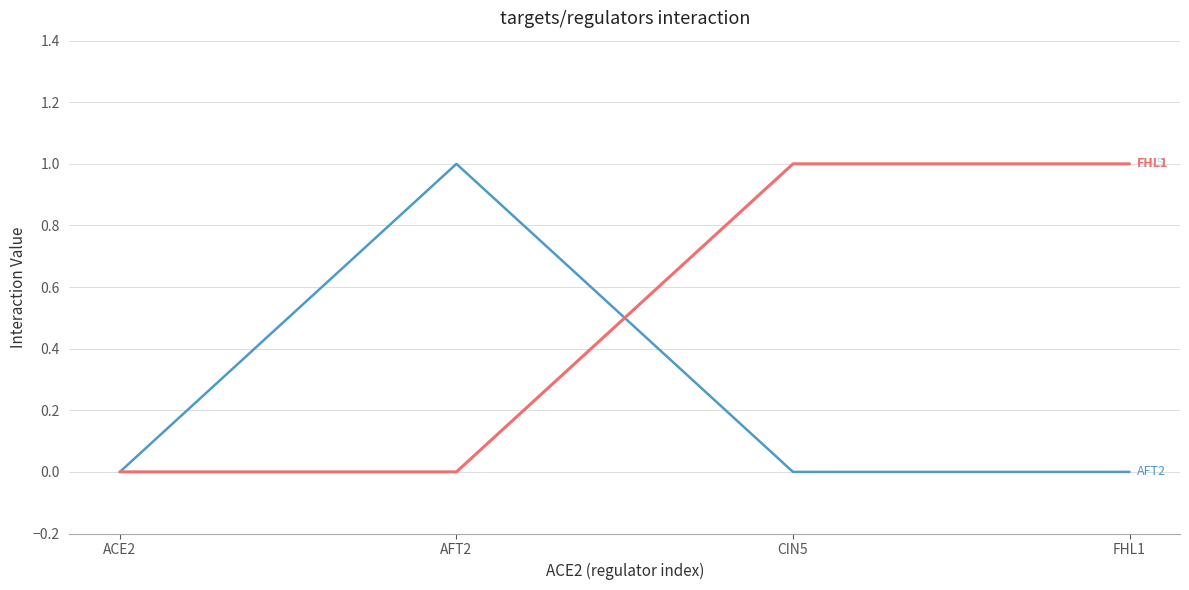

Is this an area chart (filled region under the line)?

No